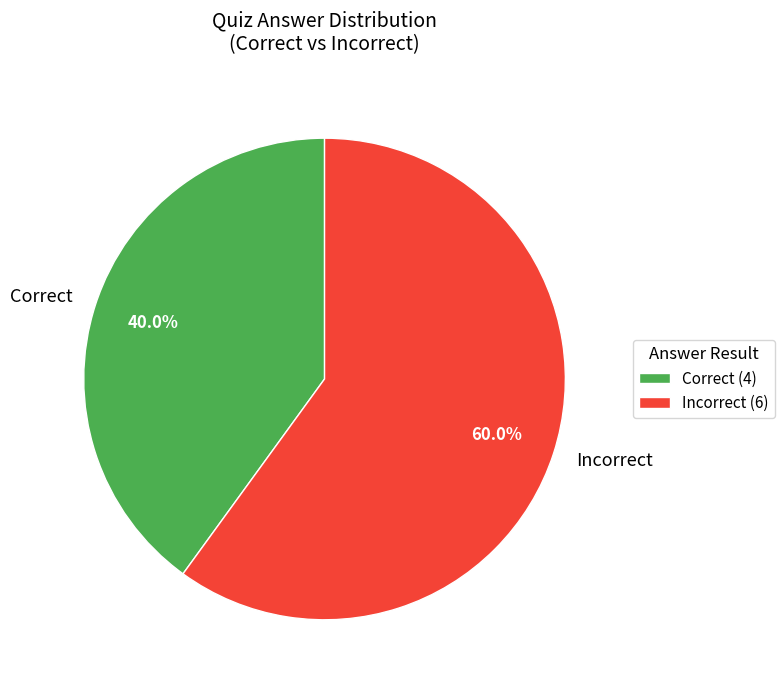

What percentage do Incorrect and Correct together represent?

100.0%